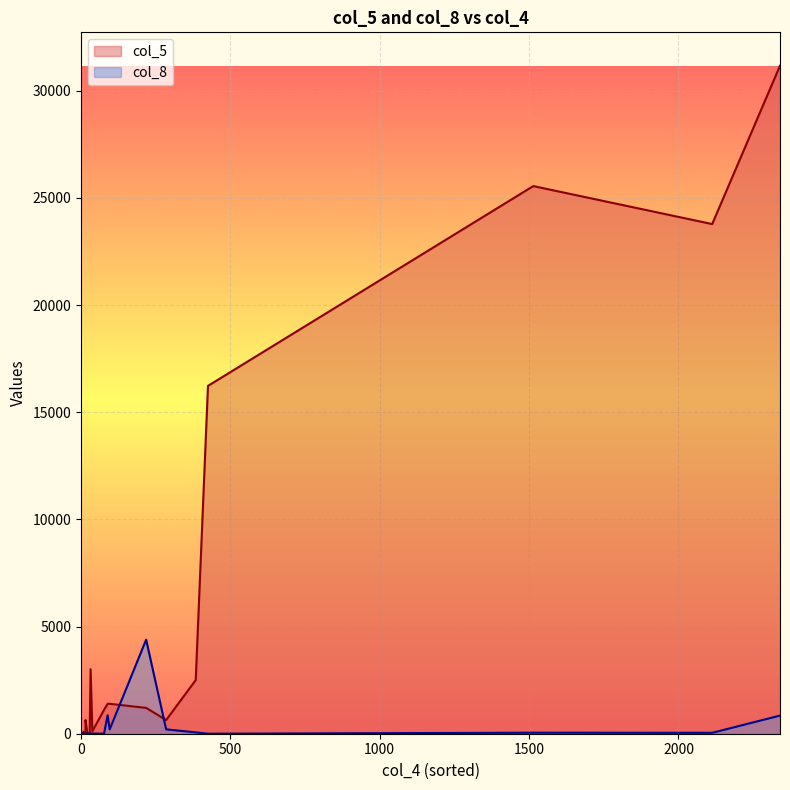

What is the difference between the col_5 values at 285 and 6?

597